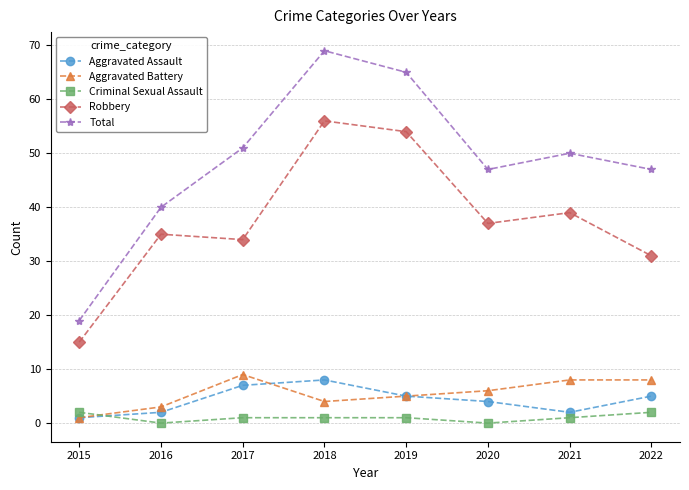

What is the minimum value for Robbery?

15